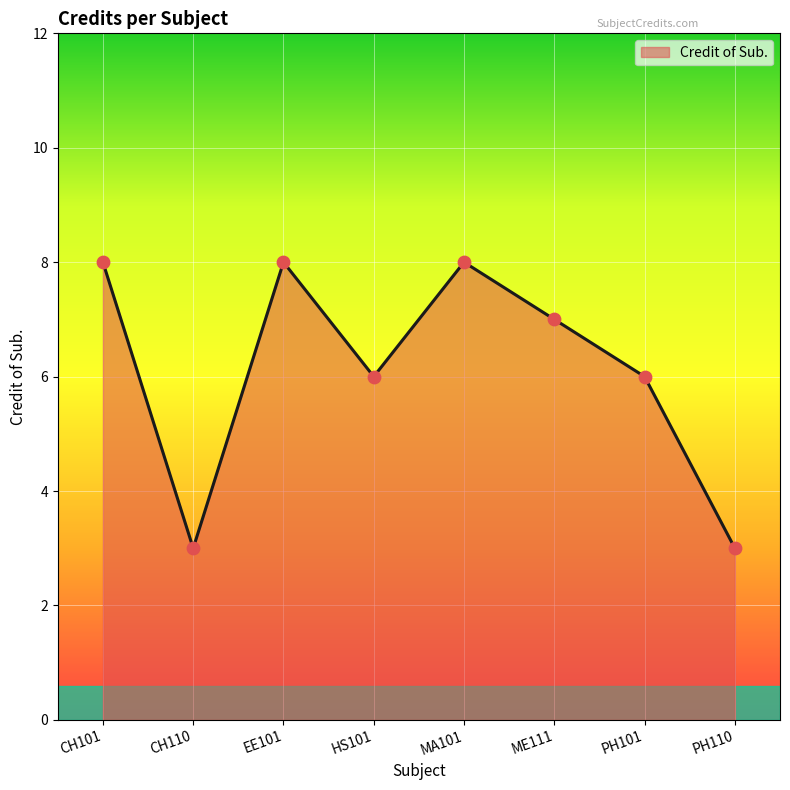

What is the ratio of the value at CH110 to the value at PH101?

0.5